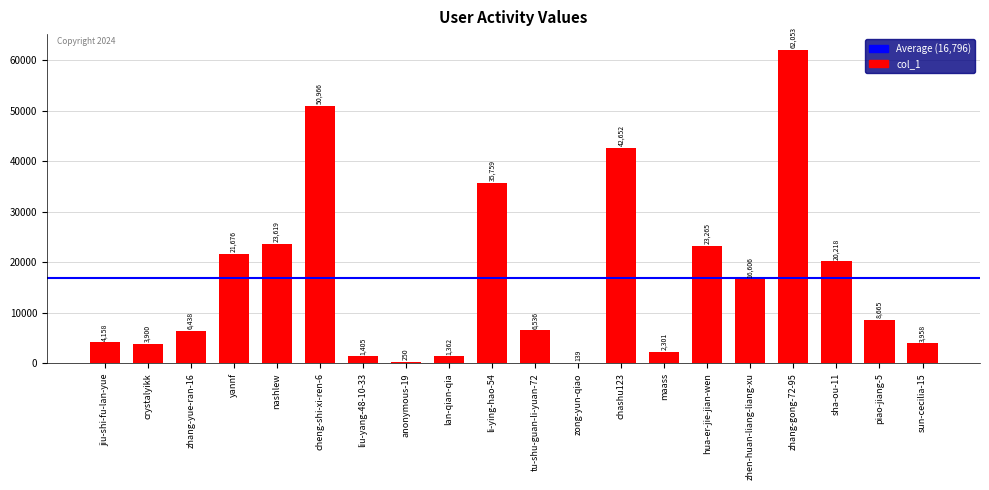

What value does the data have at hua-er-jie-jian-wen?

23265